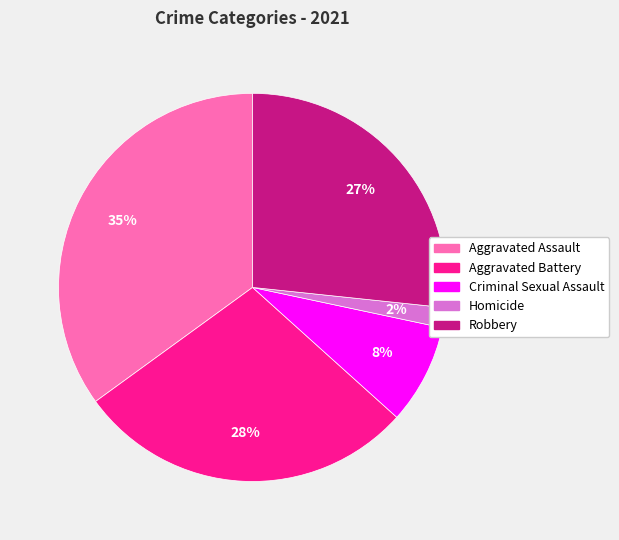

Combined, do Aggravated Battery and Homicide account for over 50%?

No